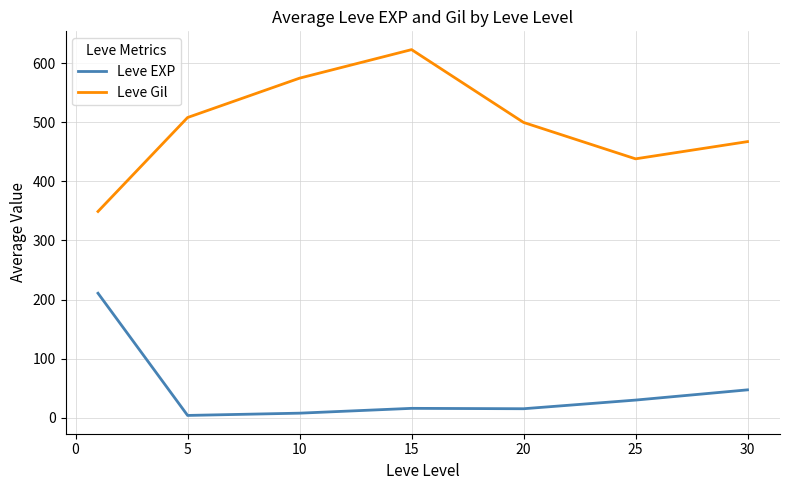

True or false: Leve EXP and Leve Gil cross at least once.

False